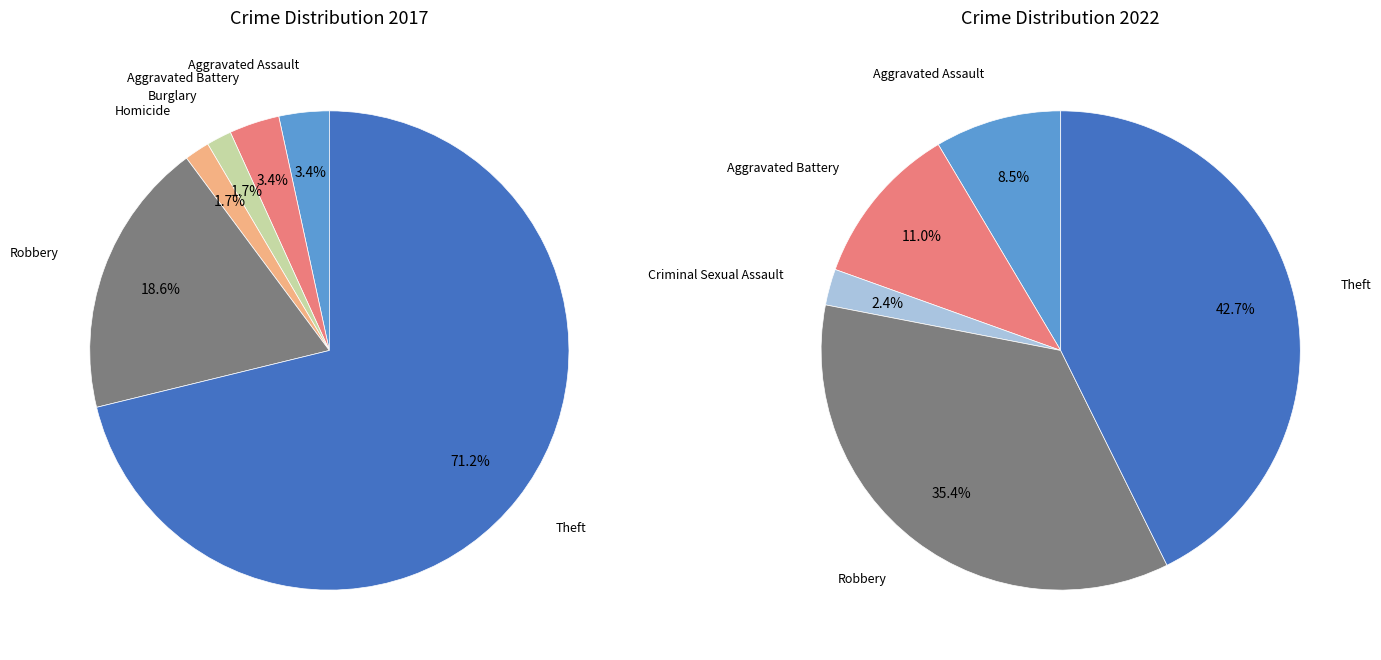

How many segments does this pie chart have?

7